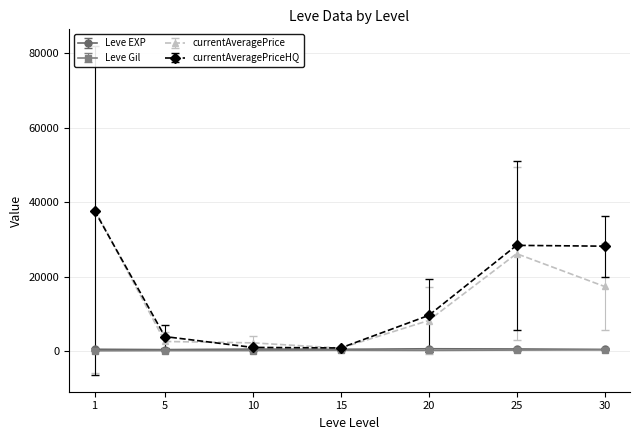

Does the chart have visible grid lines?

Yes